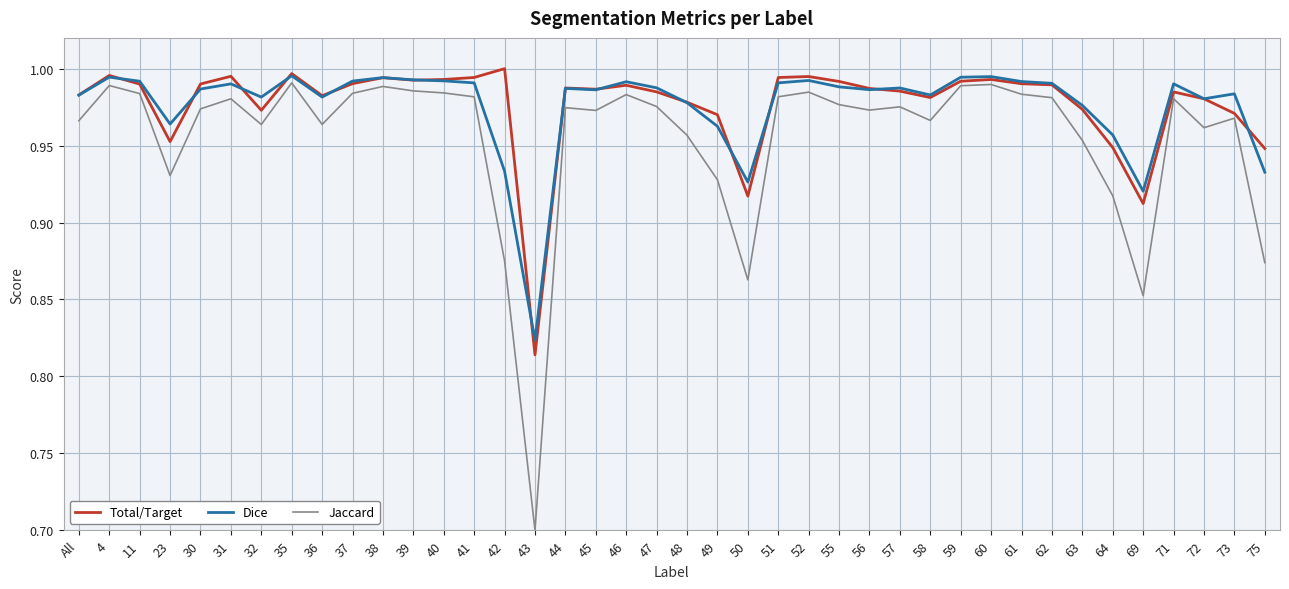

Where is Dice nearest to the value 0?

43